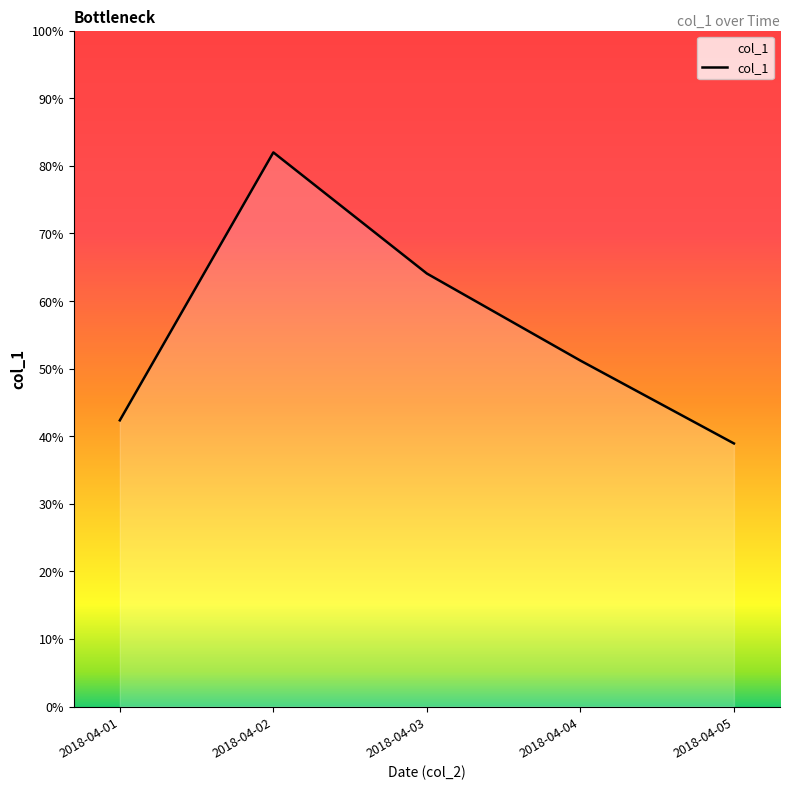

Does the chart display data point markers on the line(s)?

No